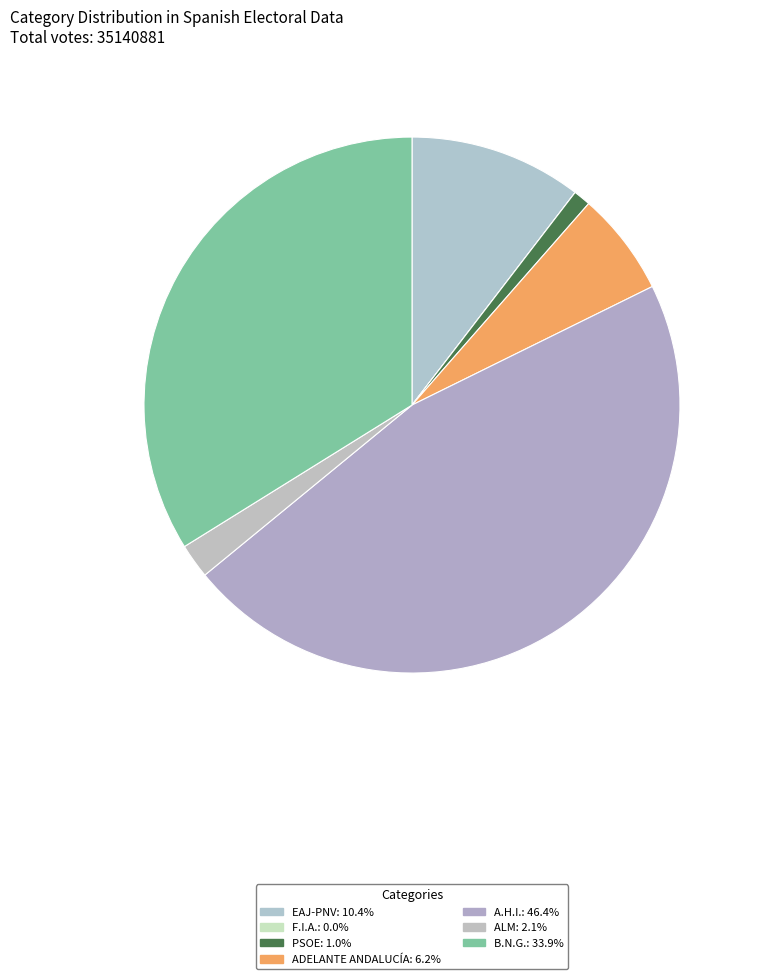

To the nearest percent, what percentage of the pie is B.N.G.?

34%